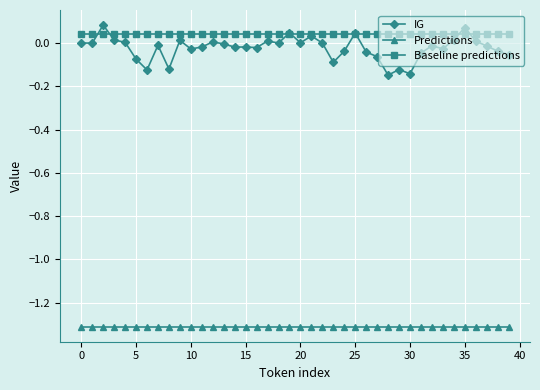

What is the smallest value displayed?

-1.3